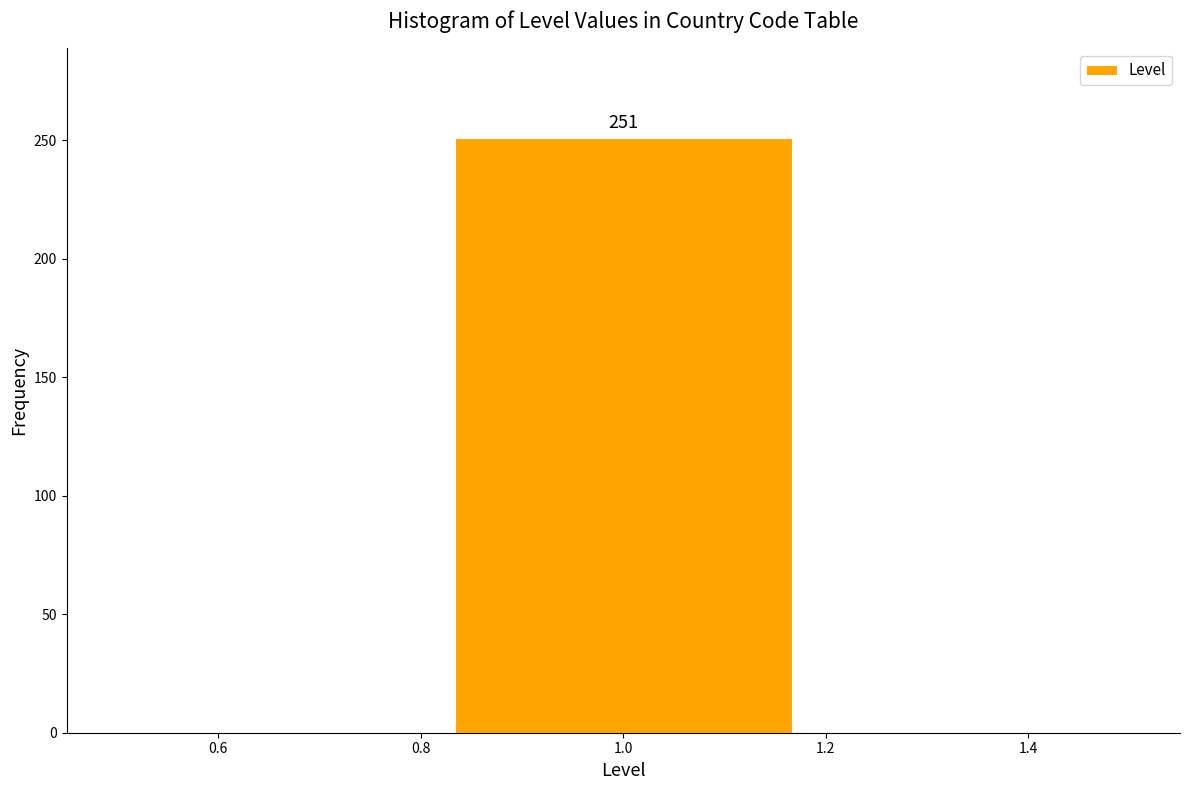

Which range on the x-axis has the tallest bar?

0.84 to 1.16